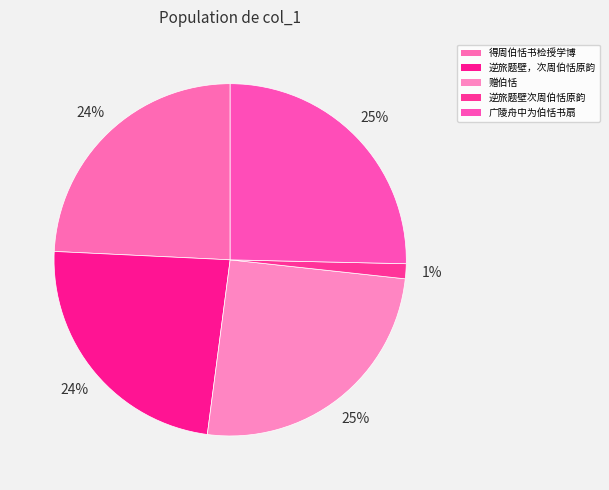

To the nearest percent, what is the difference between the largest and smallest slice percentages?

24%